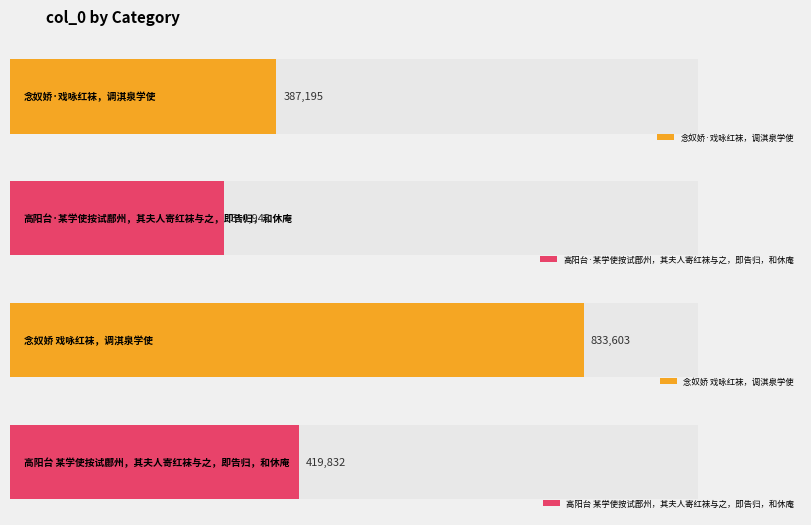

What is the greatest value displayed?

833603